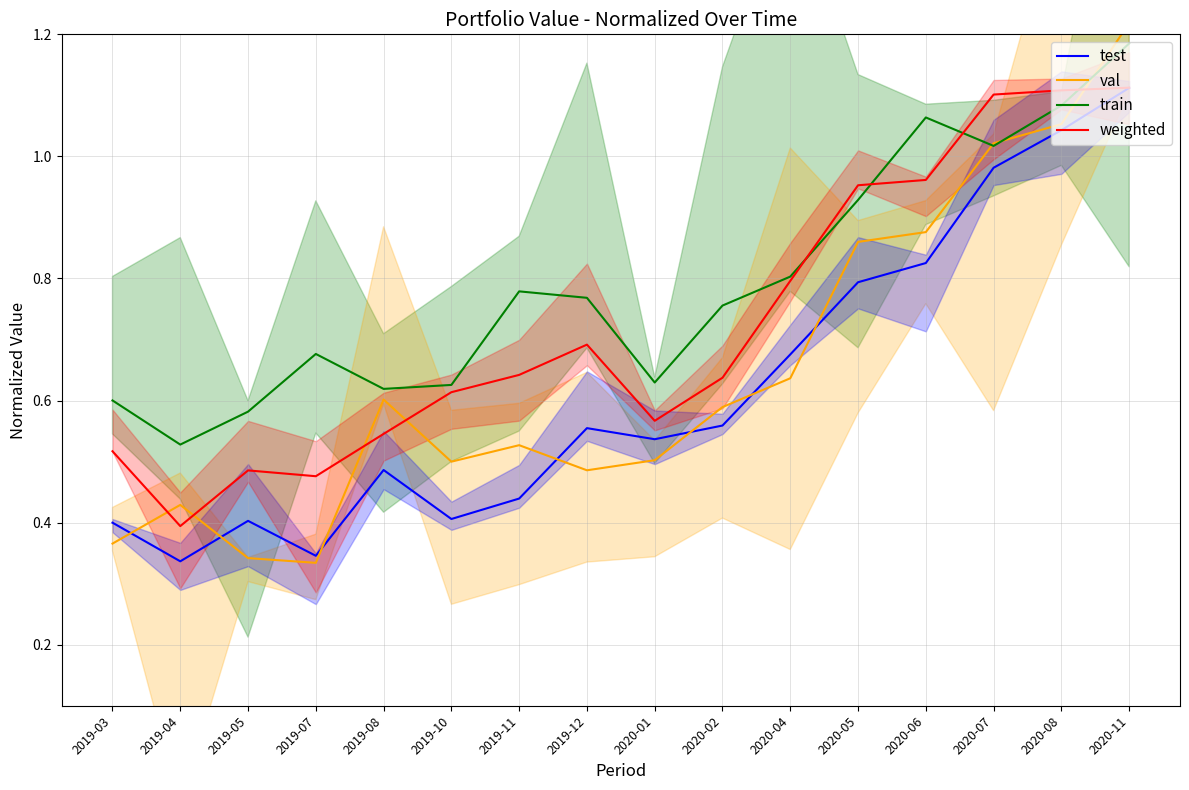

Rank the categories by train value from highest to lowest.

2020-11, 2020-08, 2020-06, 2020-07, 2020-05, 2020-04, 2019-11, 2019-12, 2020-02, 2019-07, 2020-01, 2019-10, 2019-08, 2019-03, 2019-05, 2019-04